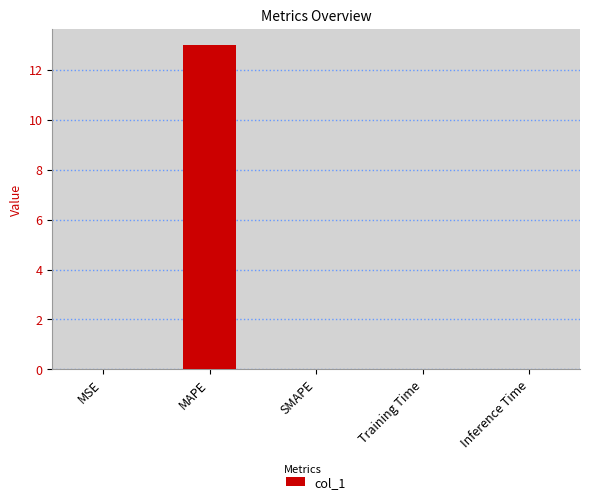

What is the sum of all values?

13.0